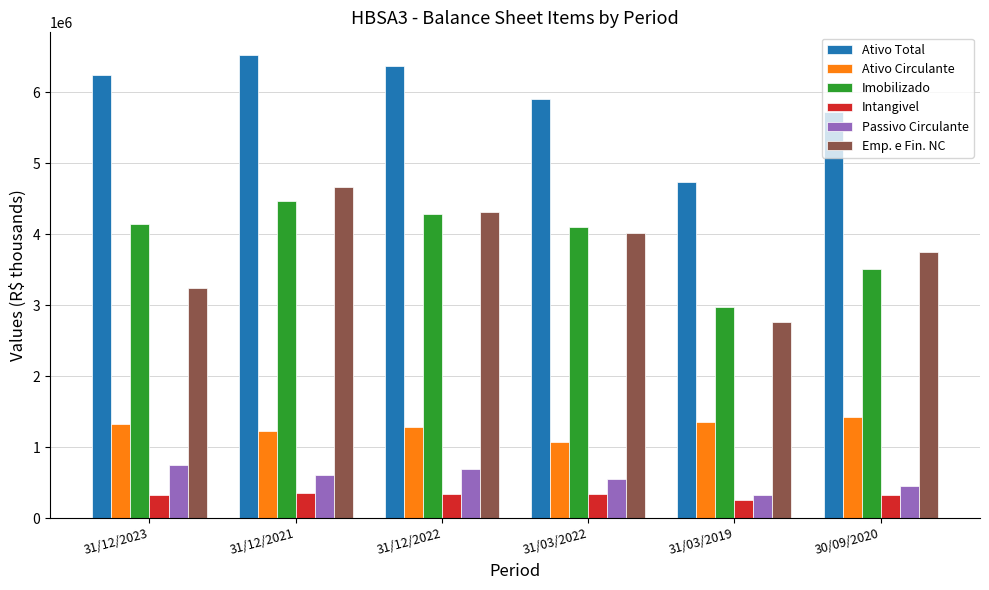

Which category has the lowest value across all series?

31/03/2019